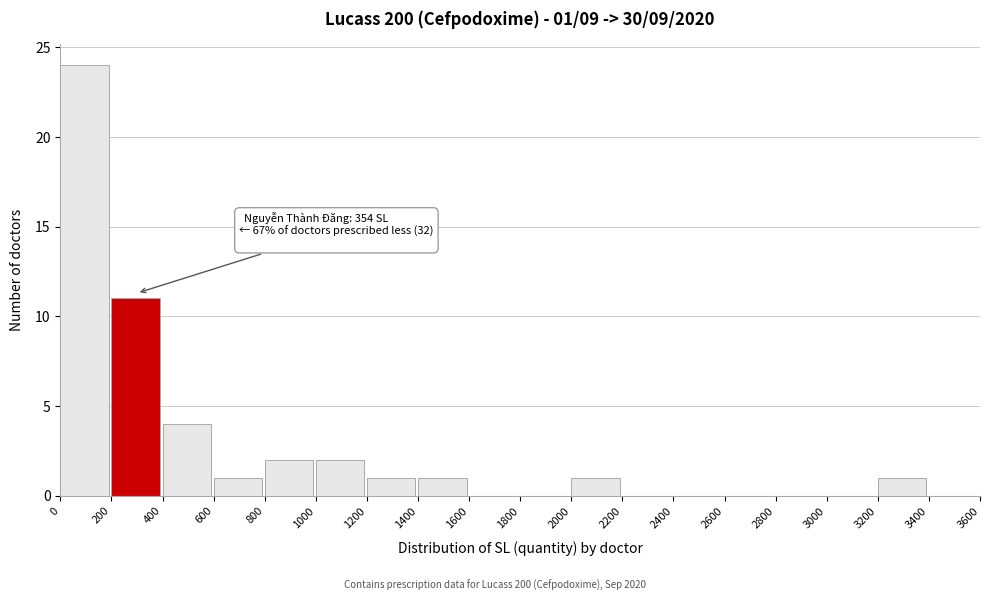

Over which range of the x-axis is the bar tallest?

0 to 200